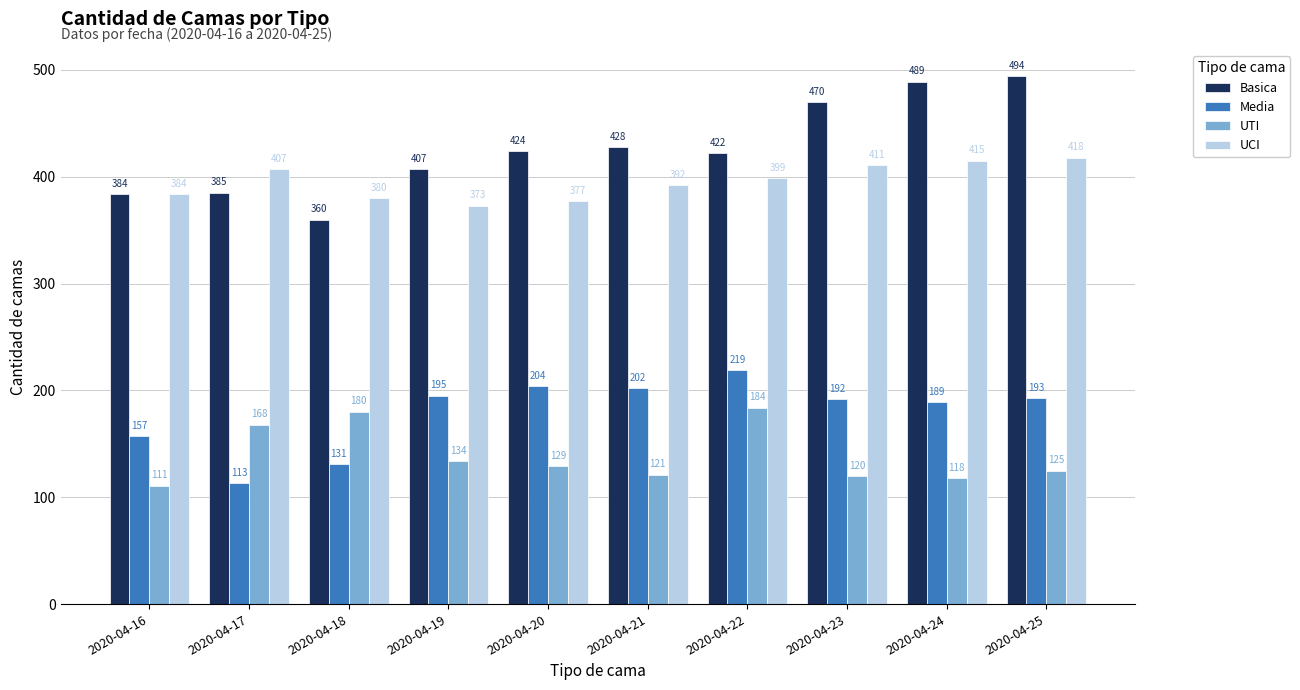

At which category is the sum across all series the highest?

2020-04-25